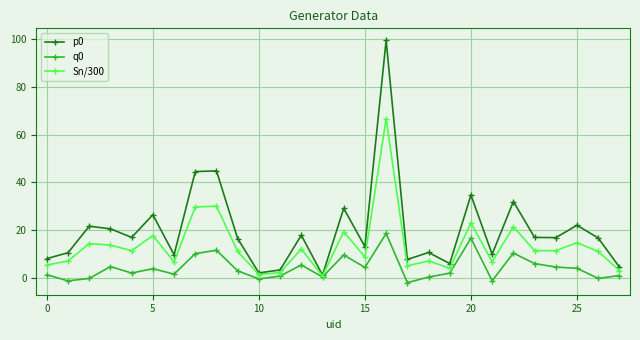

What is the value of the q0 point at the 25th from the left?

4.5